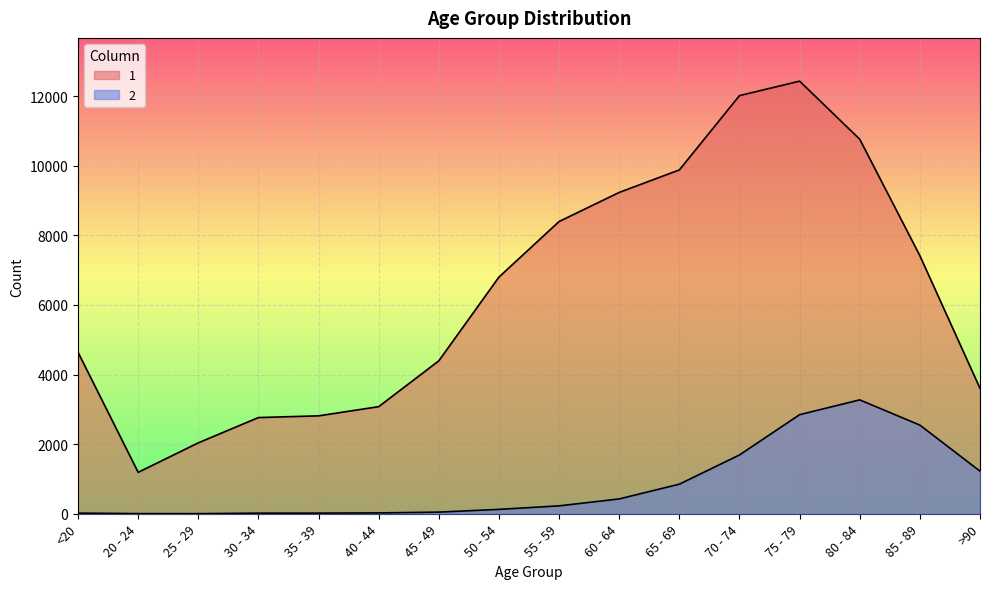

Does the chart display data point markers on the line(s)?

No